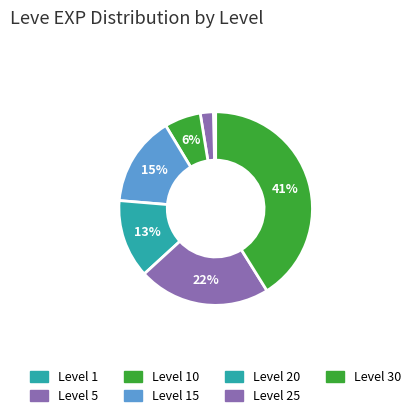

How many segments does this pie chart have?

7